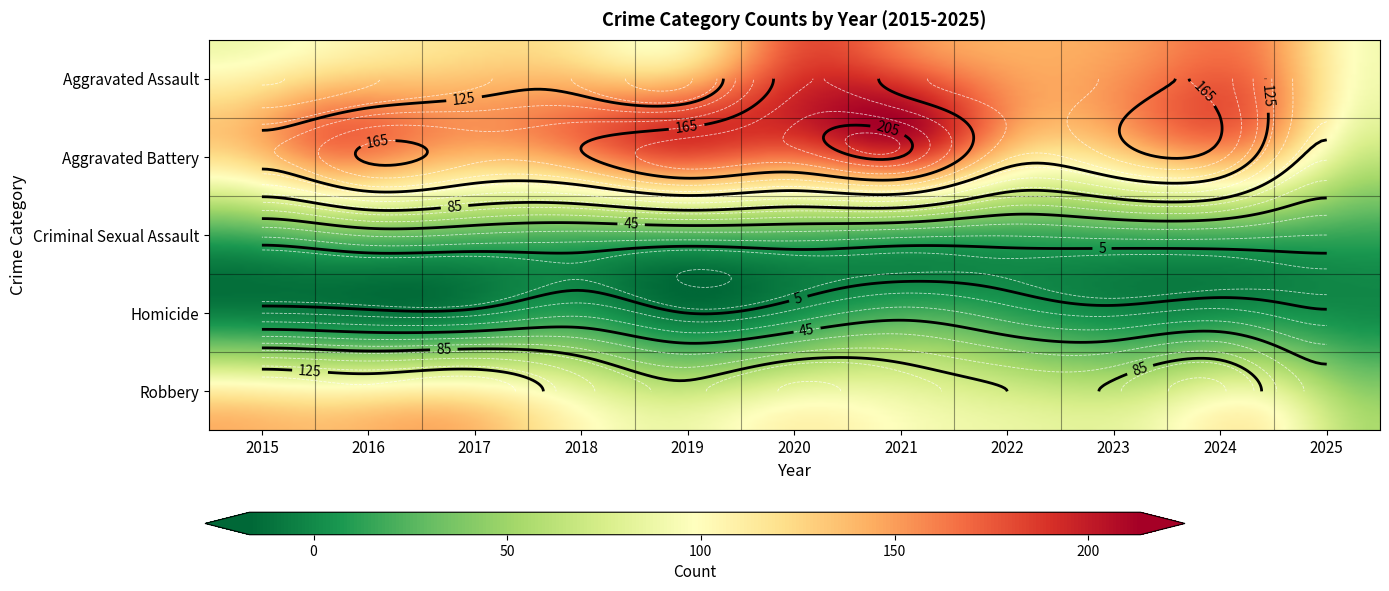

Is the value of Aggravated Battery at 2017 greater than the value of Criminal Sexual Assault at 2016?

Yes